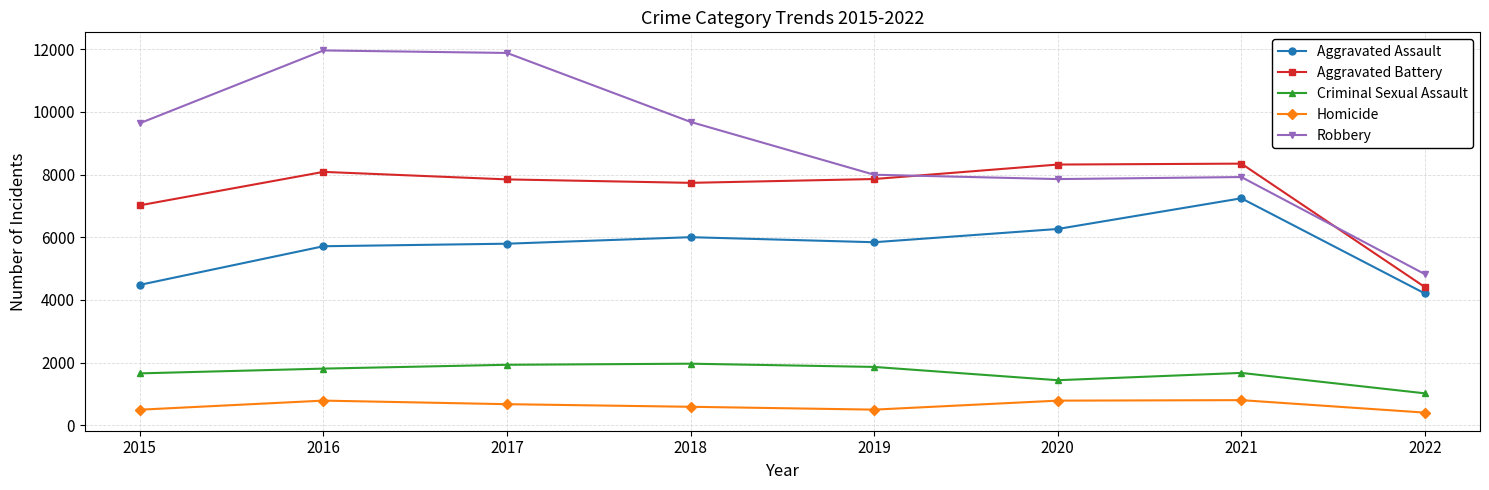

Where does the Aggravated Battery series first go above 7857?

2016